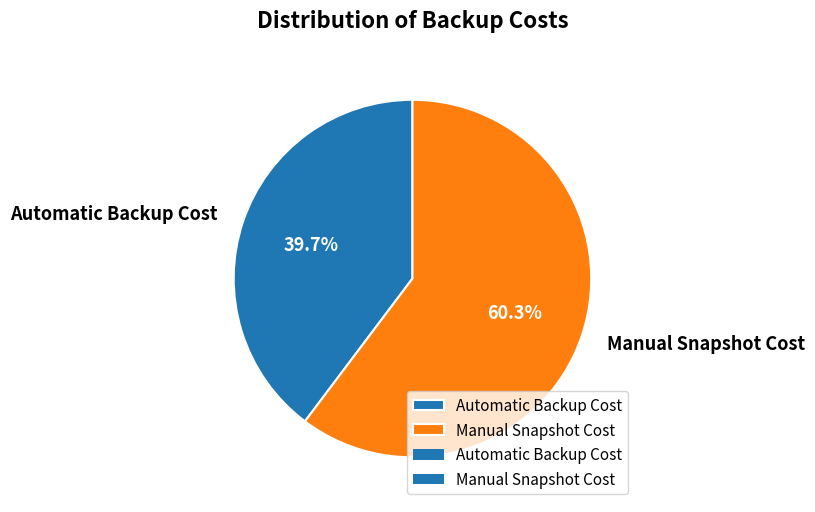

Which category accounts for the majority?

Manual Snapshot Cost